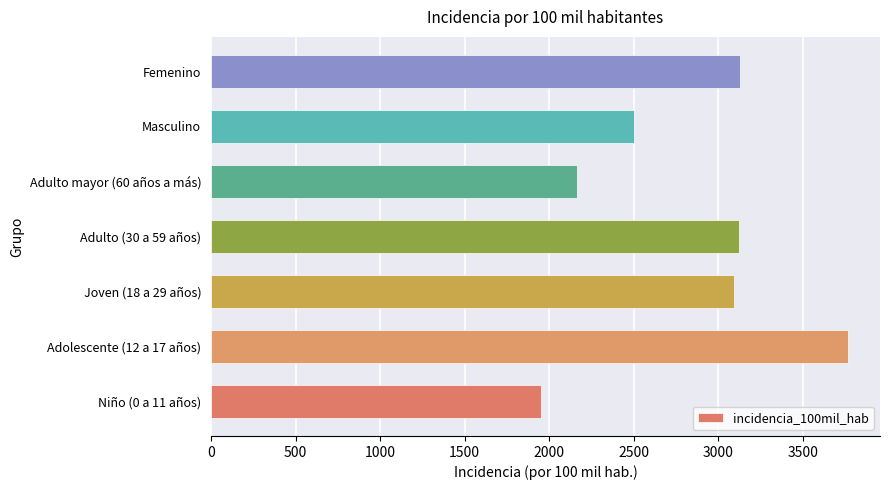

Between Adulto mayor (60 años a más) and Niño (0 a 11 años), which is larger?

Adulto mayor (60 años a más)